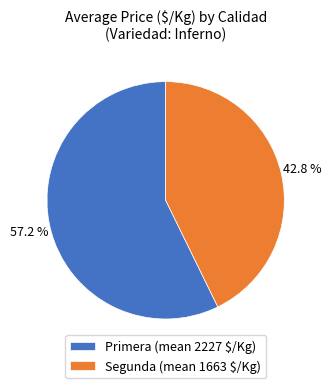

Rank the categories by value from highest to lowest.

Primera (mean 2227 $/Kg), Segunda (mean 1663 $/Kg)